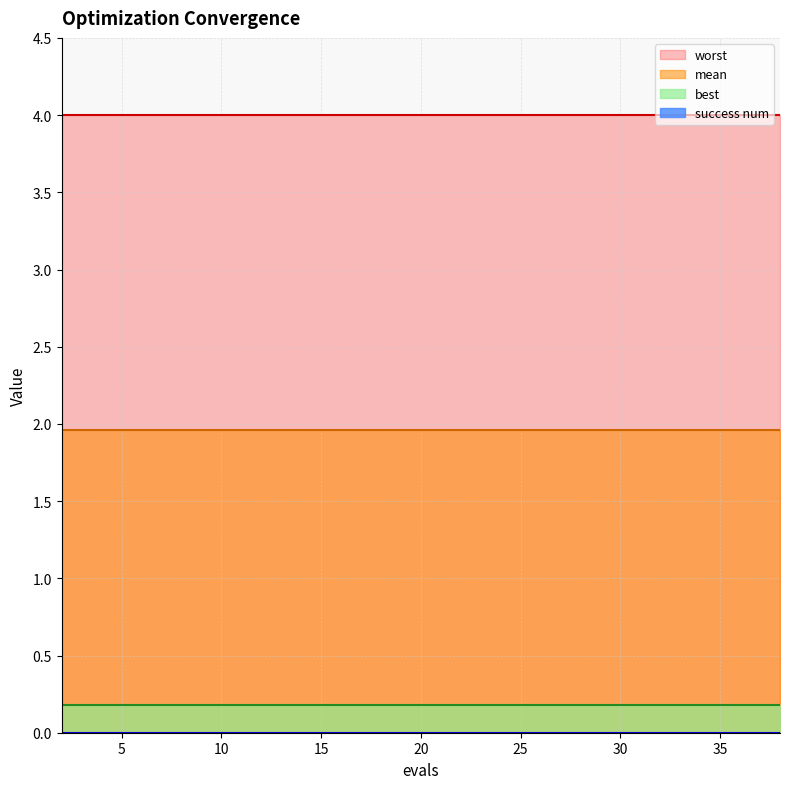

Reading right to left, transcribe all the data shown in this chart.

mean: 38=2.0	36=2.0	34=2.0	32=2.0	30=2.0	29=2.0	27=2.0	25=2.0	23=2.0	21=2.0	19=2.0	18=2.0	16=2.0	14=2.0	12=2.0	10=2.0	8=2.0	6=2.0	4=2.0	2=2.0
best: 38=0.2	36=0.2	34=0.2	32=0.2	30=0.2	29=0.2	27=0.2	25=0.2	23=0.2	21=0.2	19=0.2	18=0.2	16=0.2	14=0.2	12=0.2	10=0.2	8=0.2	6=0.2	4=0.2	2=0.2
worst: 38=4.0	36=4.0	34=4.0	32=4.0	30=4.0	29=4.0	27=4.0	25=4.0	23=4.0	21=4.0	19=4.0	18=4.0	16=4.0	14=4.0	12=4.0	10=4.0	8=4.0	6=4.0	4=4.0	2=4.0
success num: 38=0.0	36=0.0	34=0.0	32=0.0	30=0.0	29=0.0	27=0.0	25=0.0	23=0.0	21=0.0	19=0.0	18=0.0	16=0.0	14=0.0	12=0.0	10=0.0	8=0.0	6=0.0	4=0.0	2=0.0